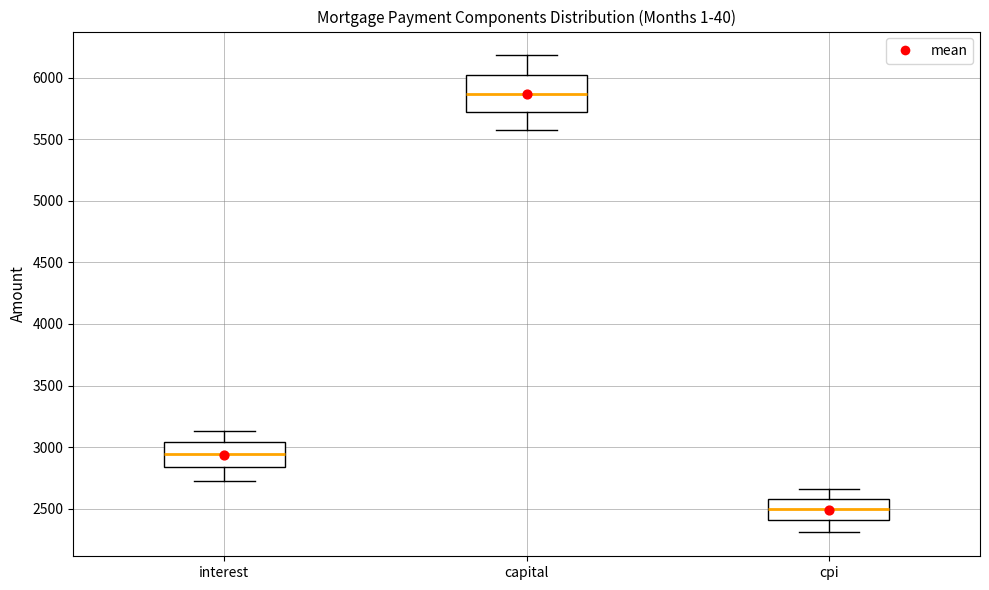

Reading left to right, transcribe this box plot: for each box, give where its median line is, the range the box spans, and where its two whiskers end, as read against the y-axis. The values are not printed on the chart, so give them approximately, as read against the axis.

interest: median 2950, box 2850 to 3050, whiskers 2700 to 3150
capital: median 5850, box 5700 to 6000, whiskers 5550 to 6200
cpi: median 2500, box 2400 to 2600, whiskers 2300 to 2650